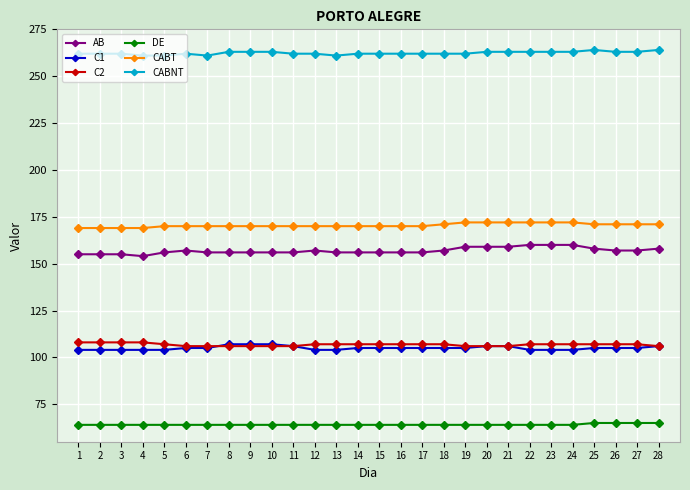

What is the average value of the CABT series?

170